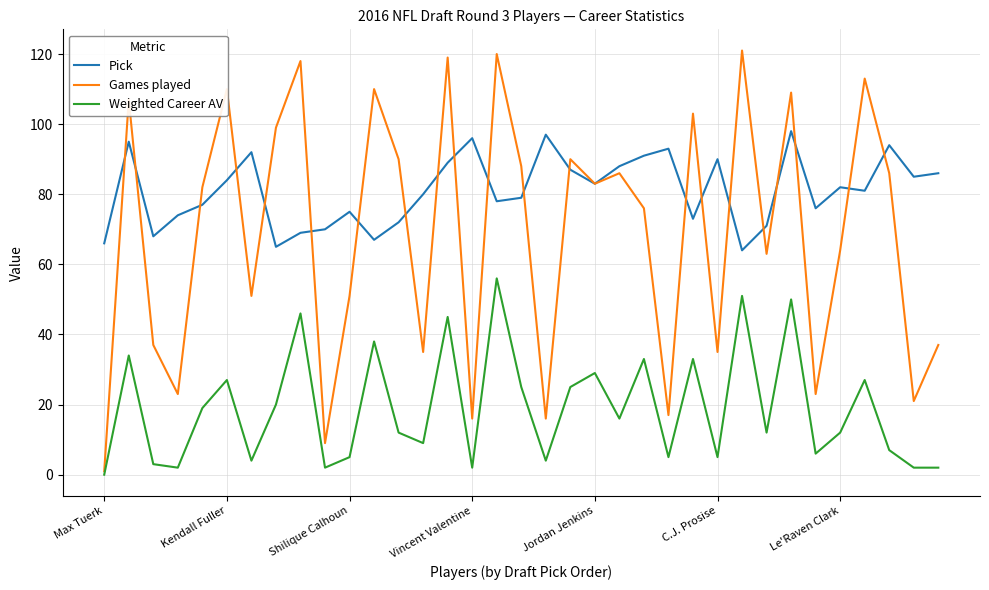

True or false: Pick and Weighted Career AV cross at least once.

False